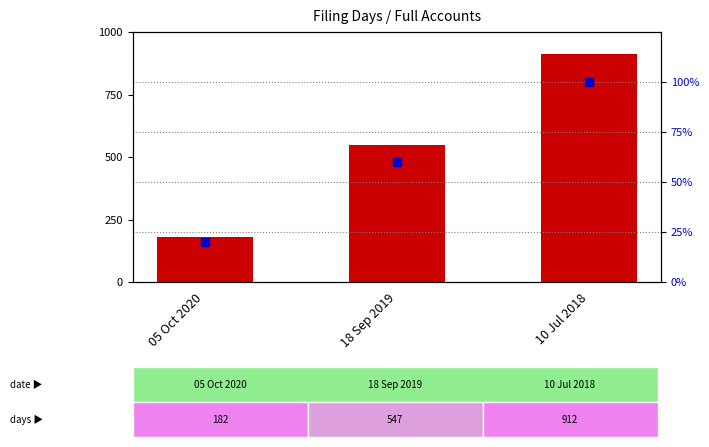

At how many categories does at least one series exceed 867?

1